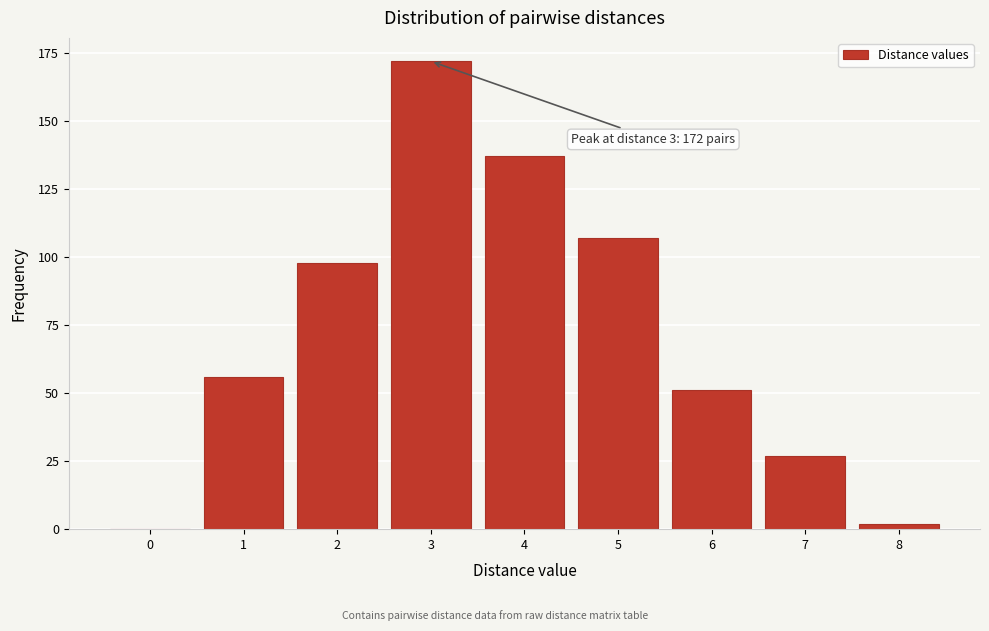

Reading left to right, list all the values displayed in this chart.

0=0	1=56	2=98	3=172	4=137	5=107	6=51	7=27	8=2